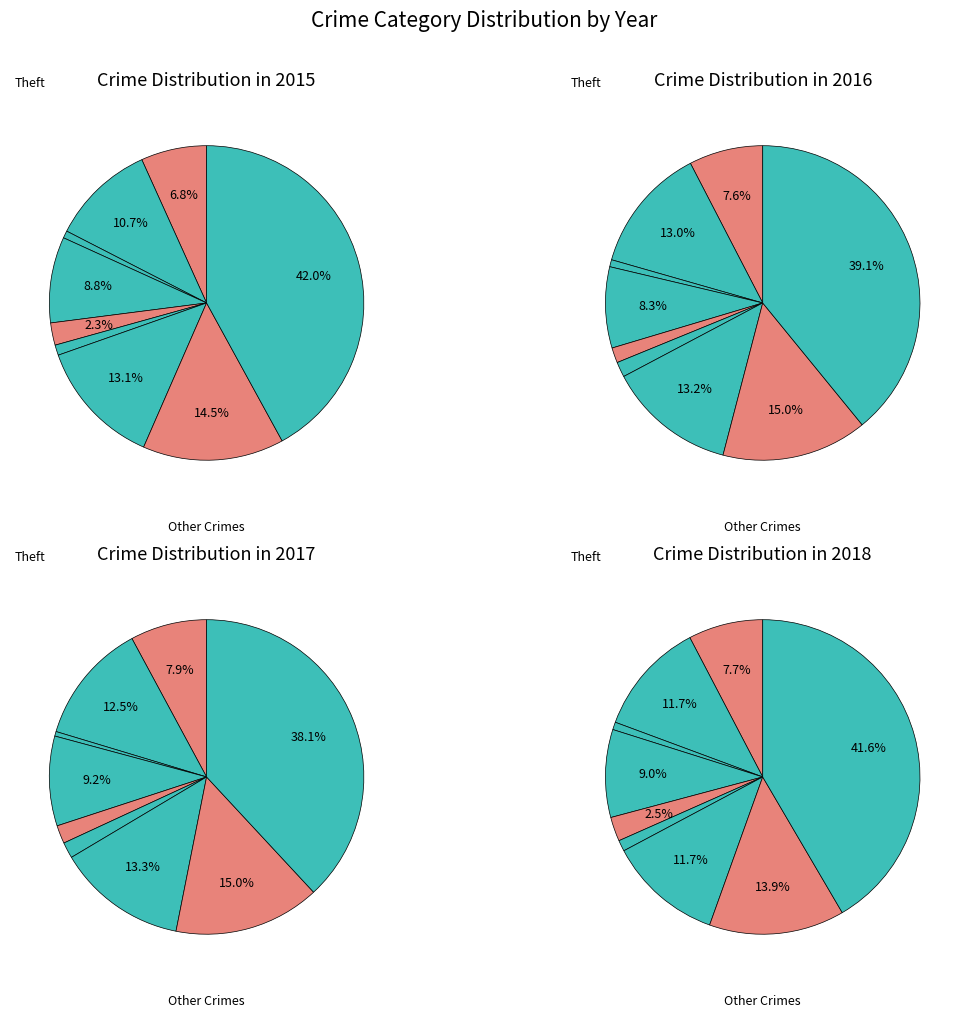

Count the number of slices in the pie.

9